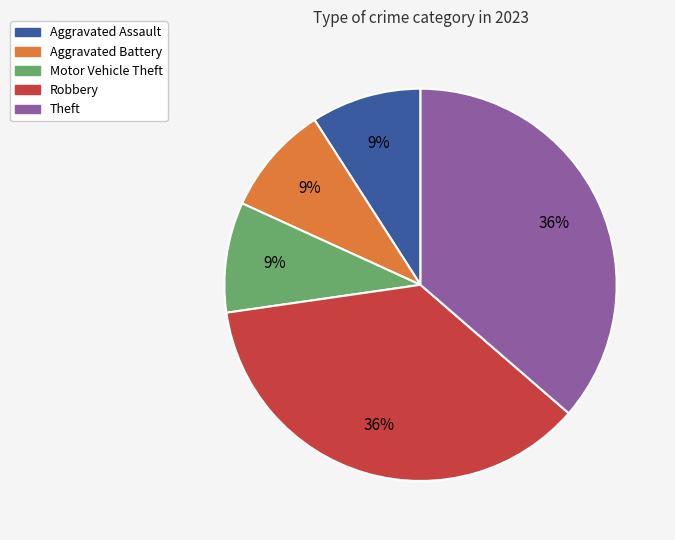

Does Theft account for over 50% of the chart?

No